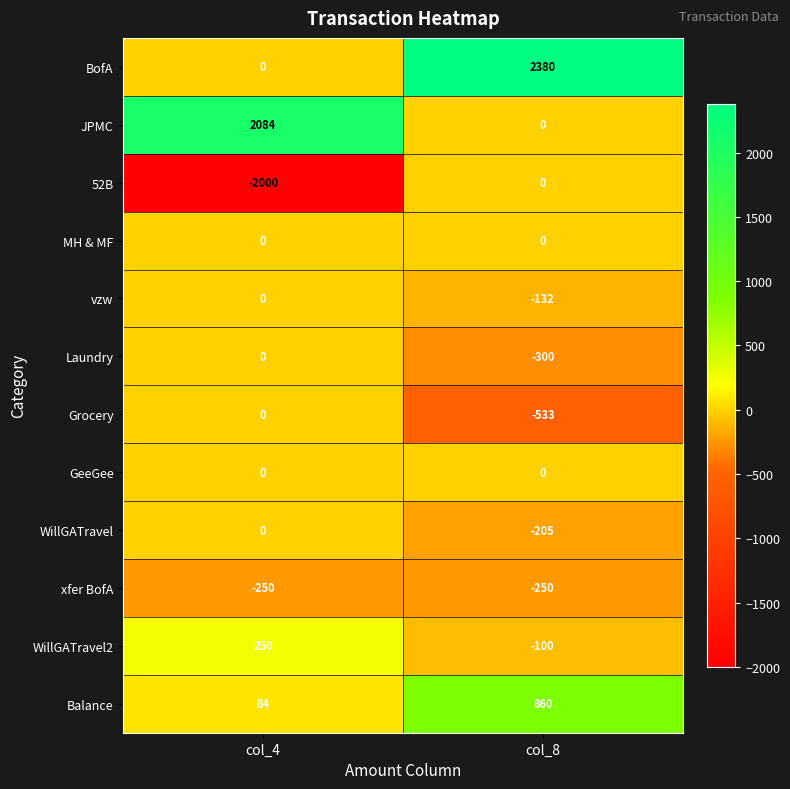

Between col_4 and col_8, which series saw the biggest shift?

BofA